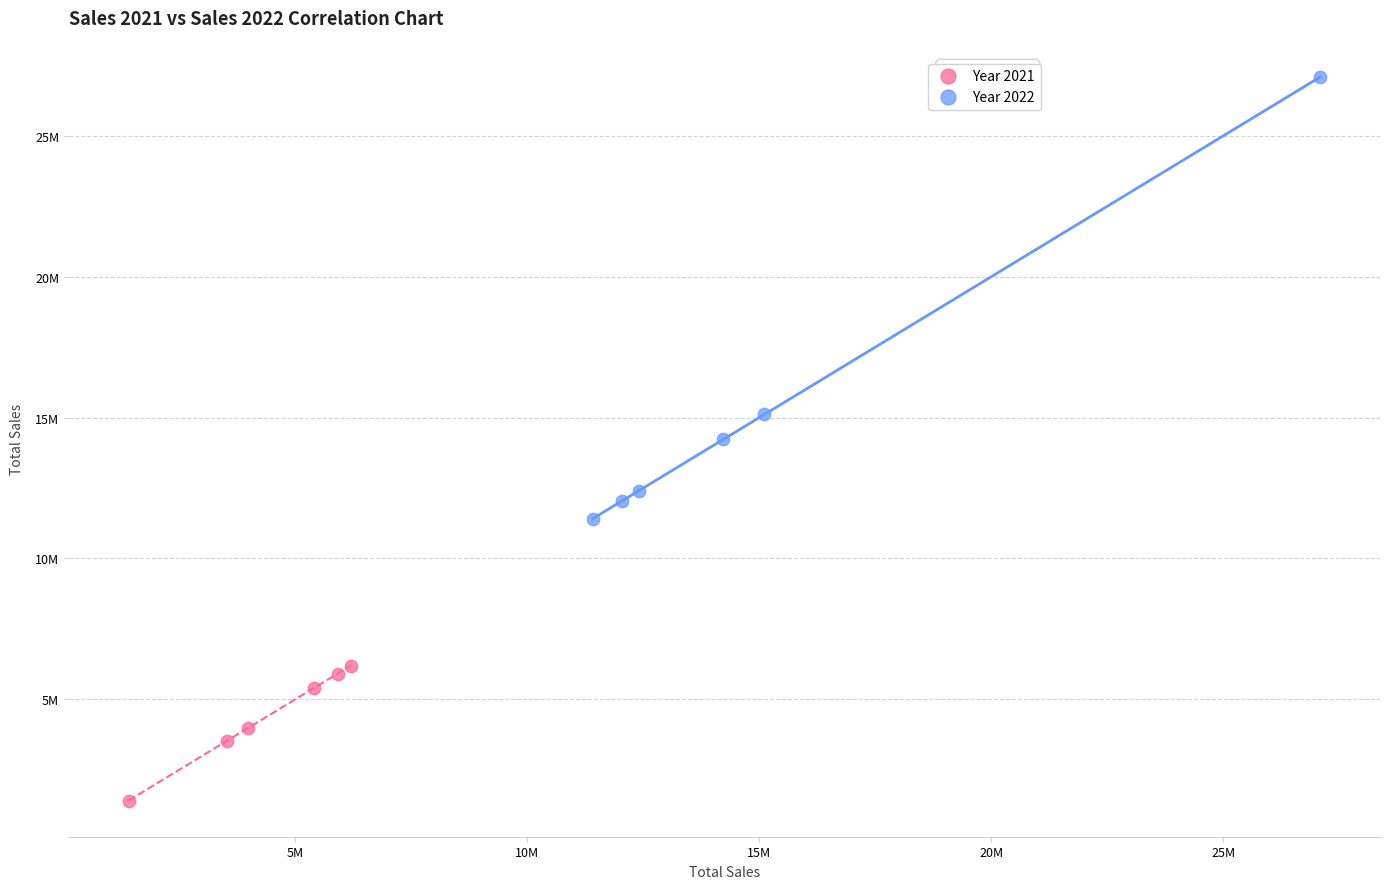

What are all the series names shown in the legend?

Year 2021, Year 2022